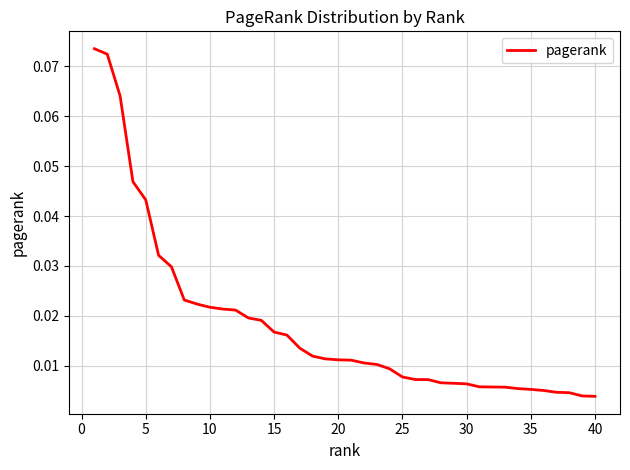

Is this an area chart (filled region under the line)?

No